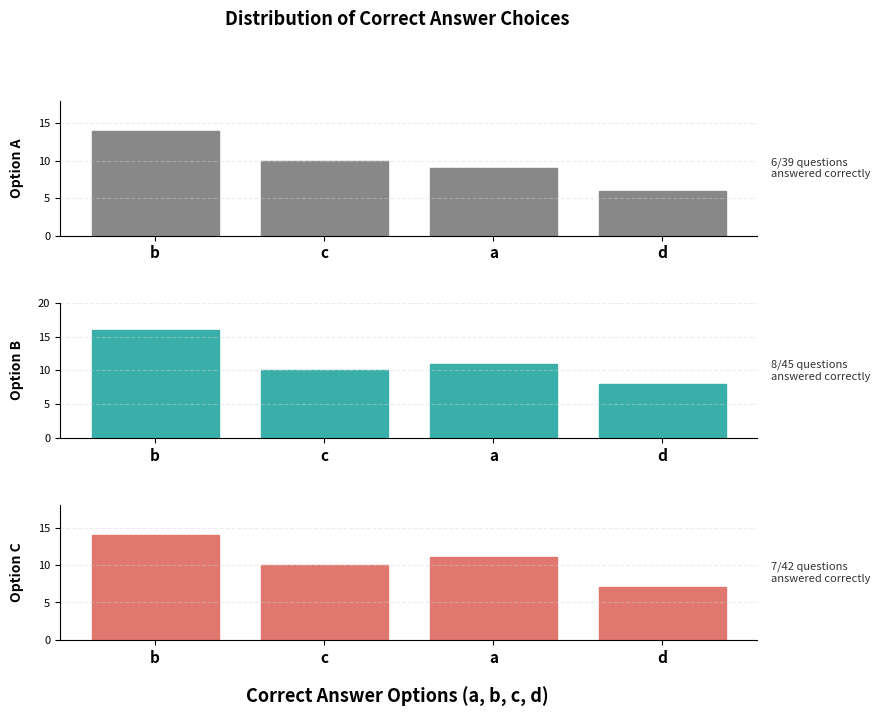

At which label is Panel B closest to 12?

a